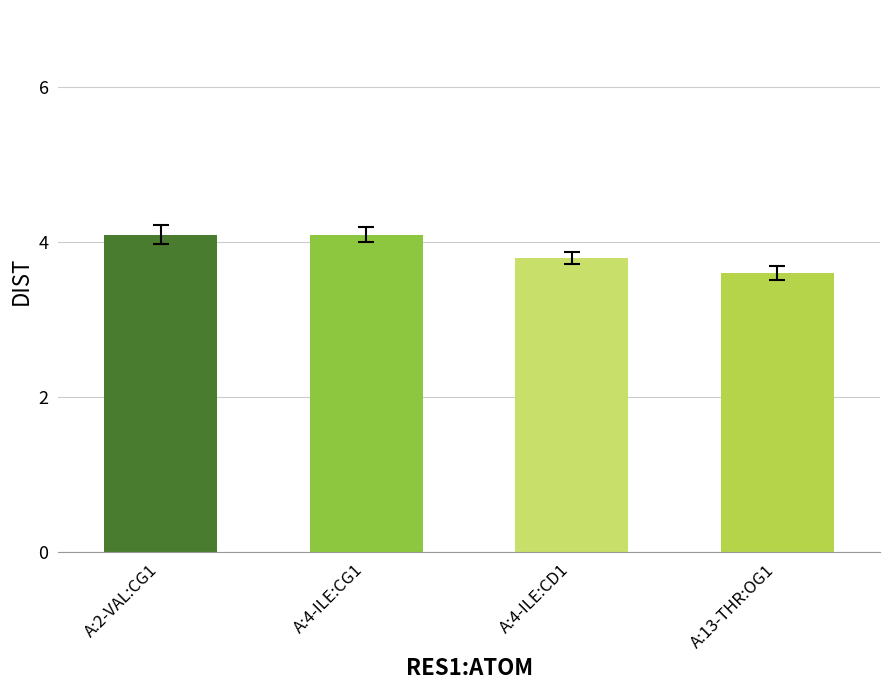

How many data points are above 4?

2